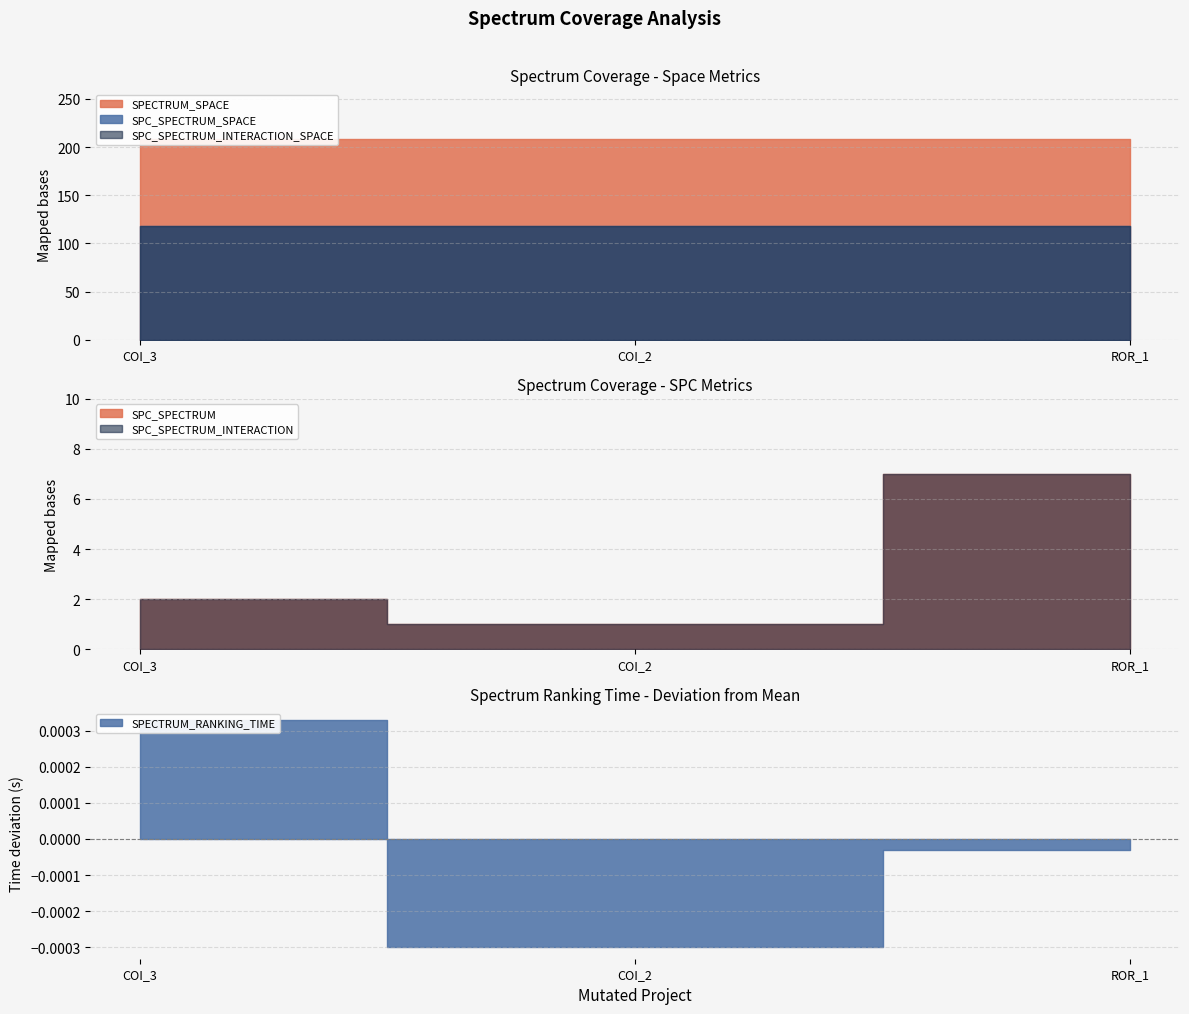

Count the number of data series in this chart.

6